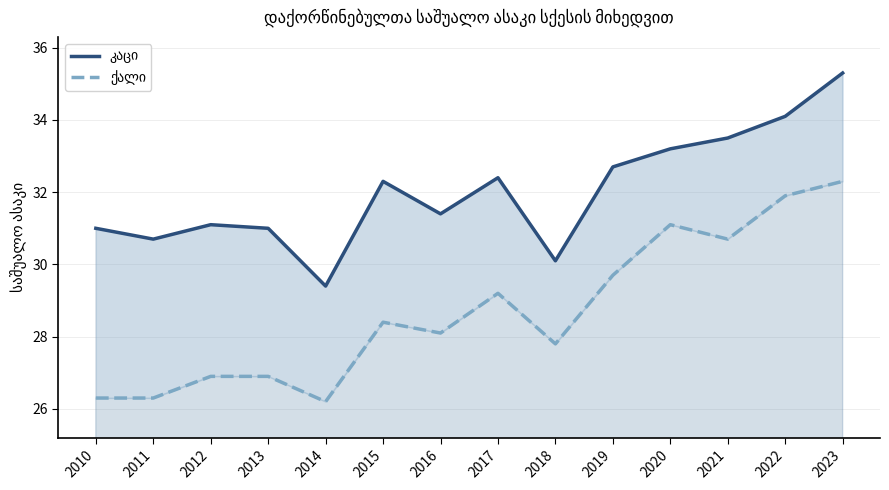

True or false: კაცი and ქალი intersect in this chart.

False